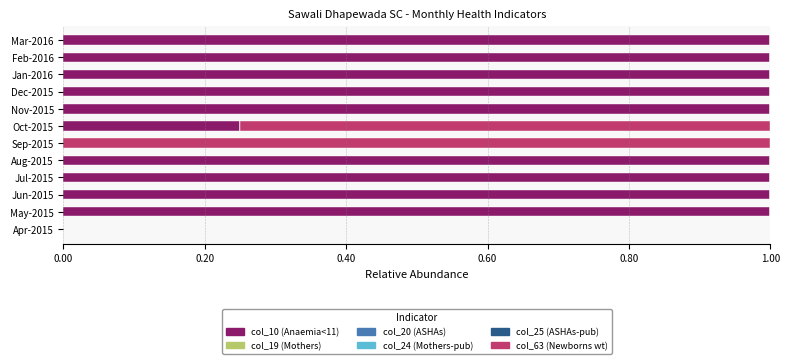

What is the highest value of the col_10 (Anaemia<11) series?

1.0